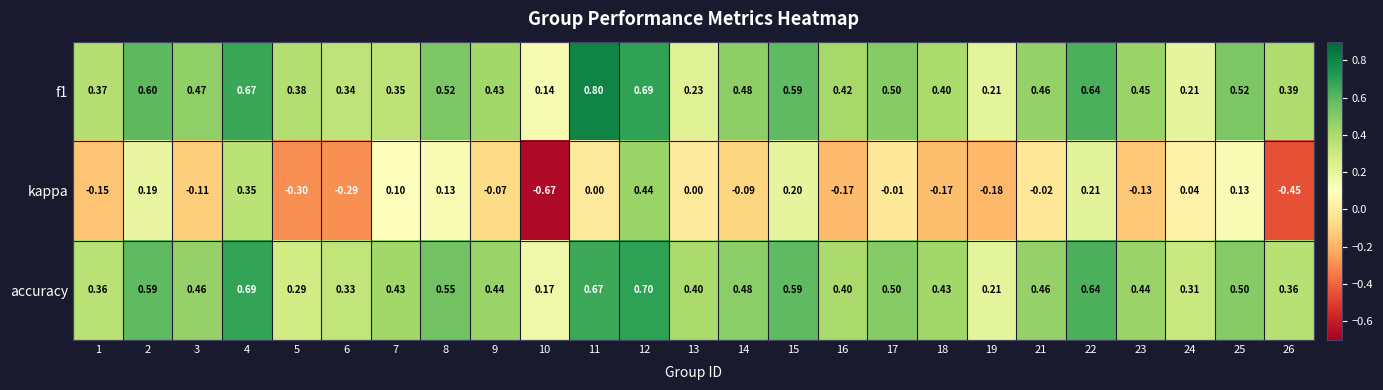

Between 1 and 26, which series saw the biggest shift?

kappa